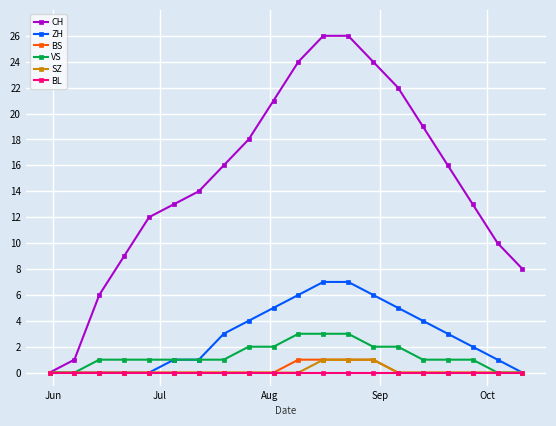

Reading left to right, list all the values displayed in this chart.

CH: 0	1	6	9	12	13	14	16	18	21	24	26	26	24	22	19	16	13	10	8
ZH: 0	0	0	0	0	1	1	3	4	5	6	7	7	6	5	4	3	2	1	0
BS: 0	0	0	0	0	0	0	0	0	0	1	1	1	1	0	0	0	0	0	0
VS: 0	0	1	1	1	1	1	1	2	2	3	3	3	2	2	1	1	1	0	0
SZ: 0	0	0	0	0	0	0	0	0	0	0	1	1	1	0	0	0	0	0	0
BL: 0	0	0	0	0	0	0	0	0	0	0	0	0	0	0	0	0	0	0	0